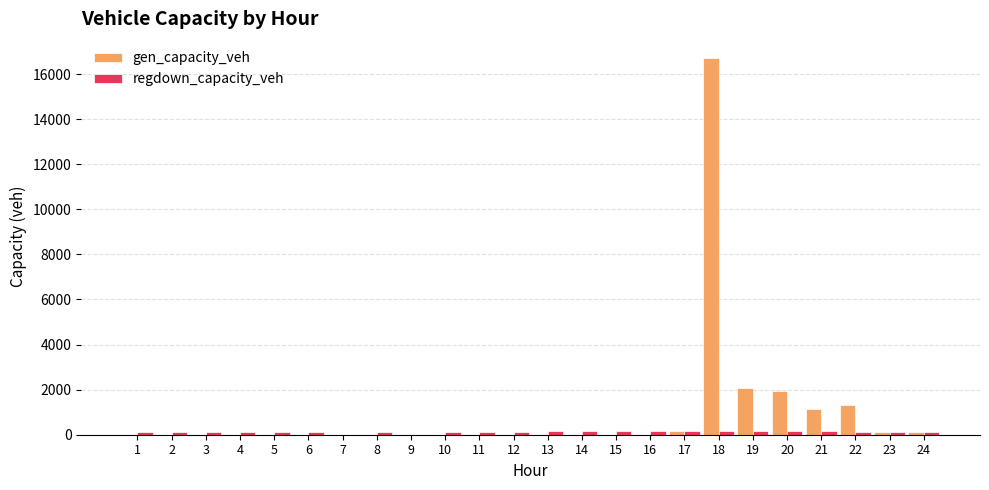

Which series has the largest range (max minus min)?

gen_capacity_veh